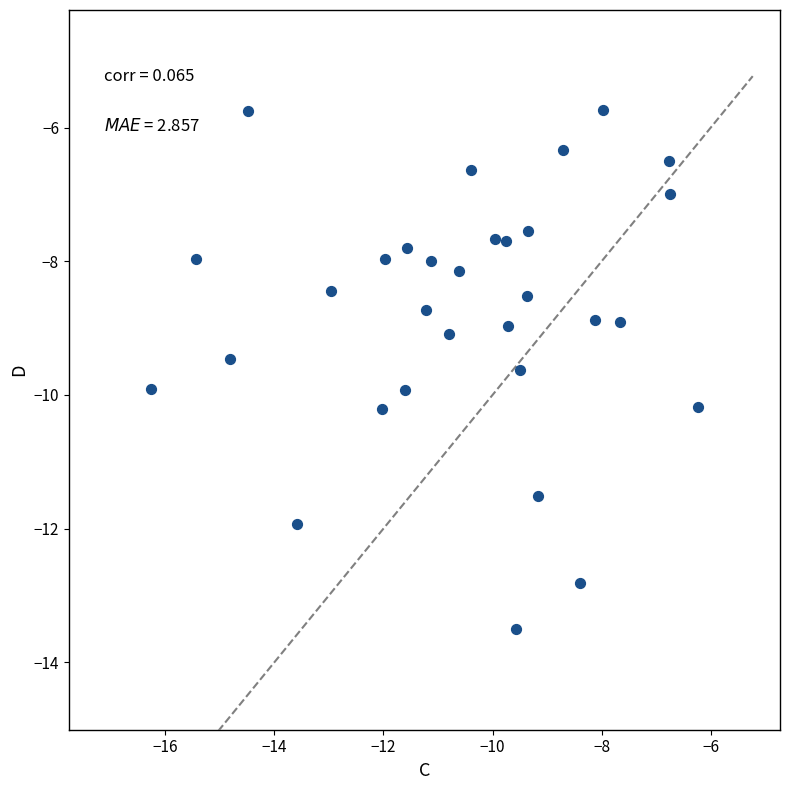

What is the range of Y values (max minus min)?

7.8